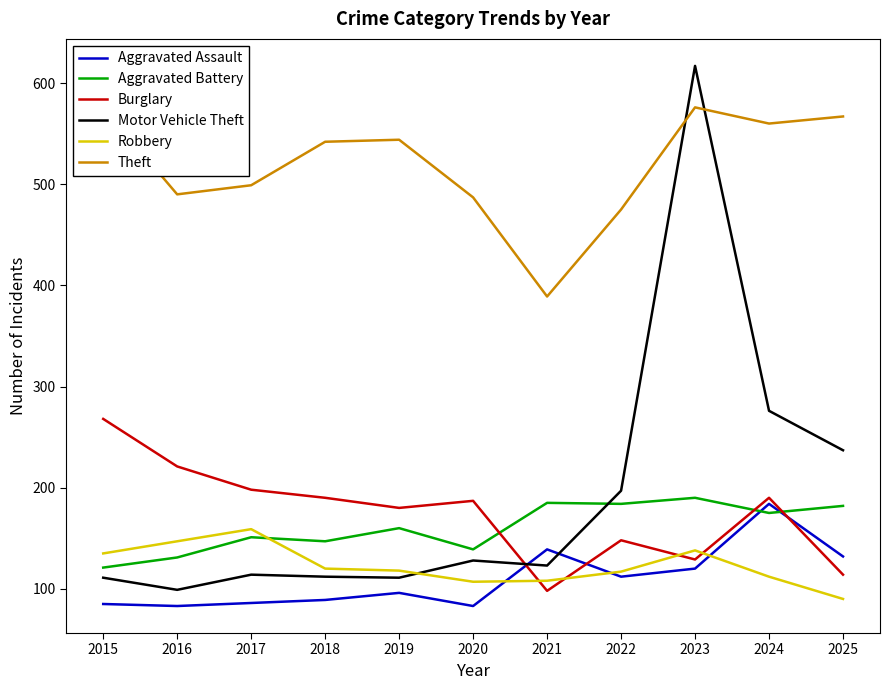

Does the chart display data point markers on the line(s)?

No